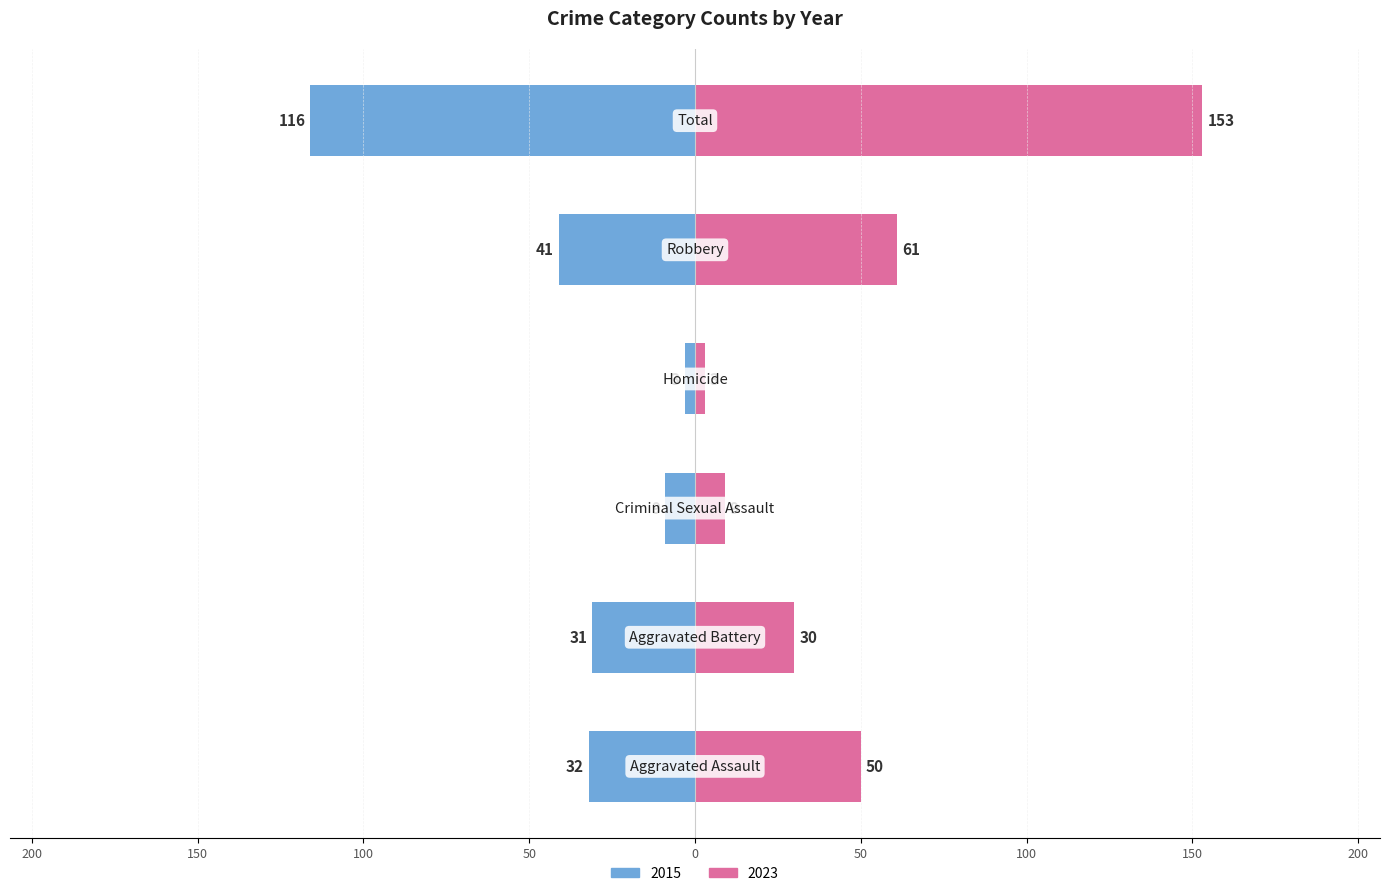

True or false: 2015 has a value of 20 at Aggravated Assault.

False